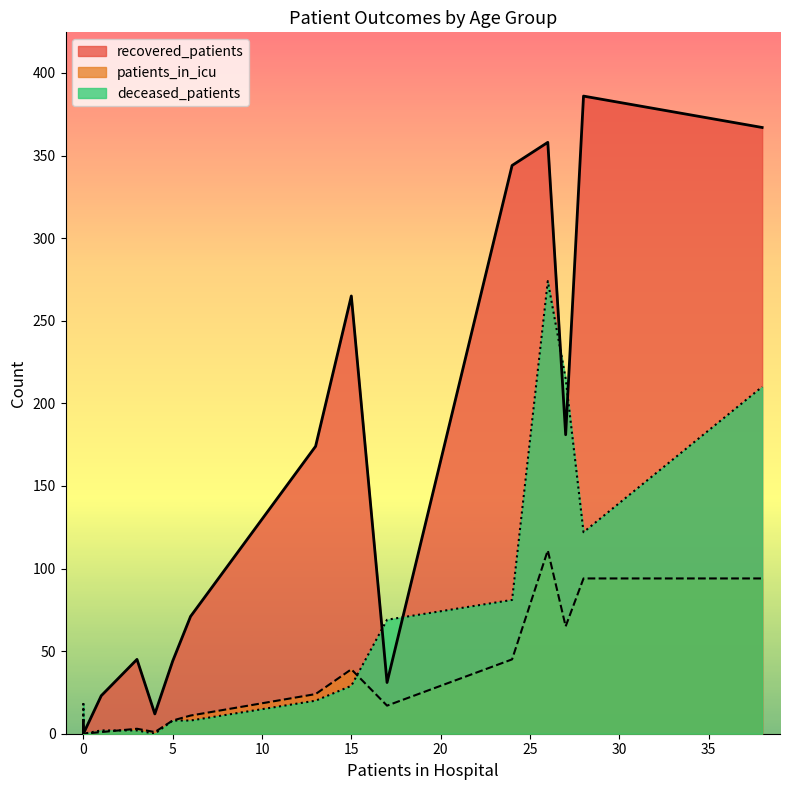

Which series has the largest total across all categories?

recovered_patients